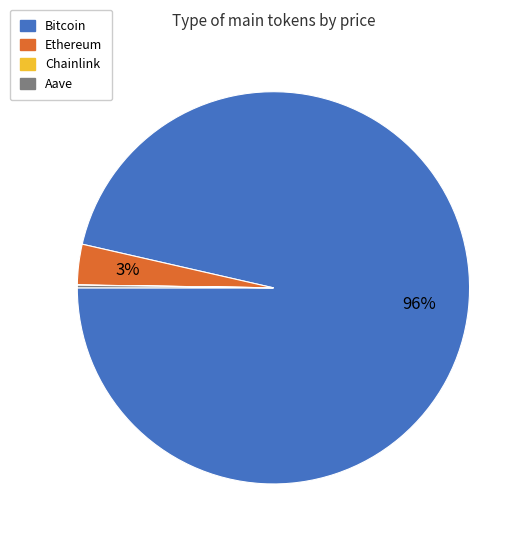

To the nearest percent, what is the average slice percentage?

25%